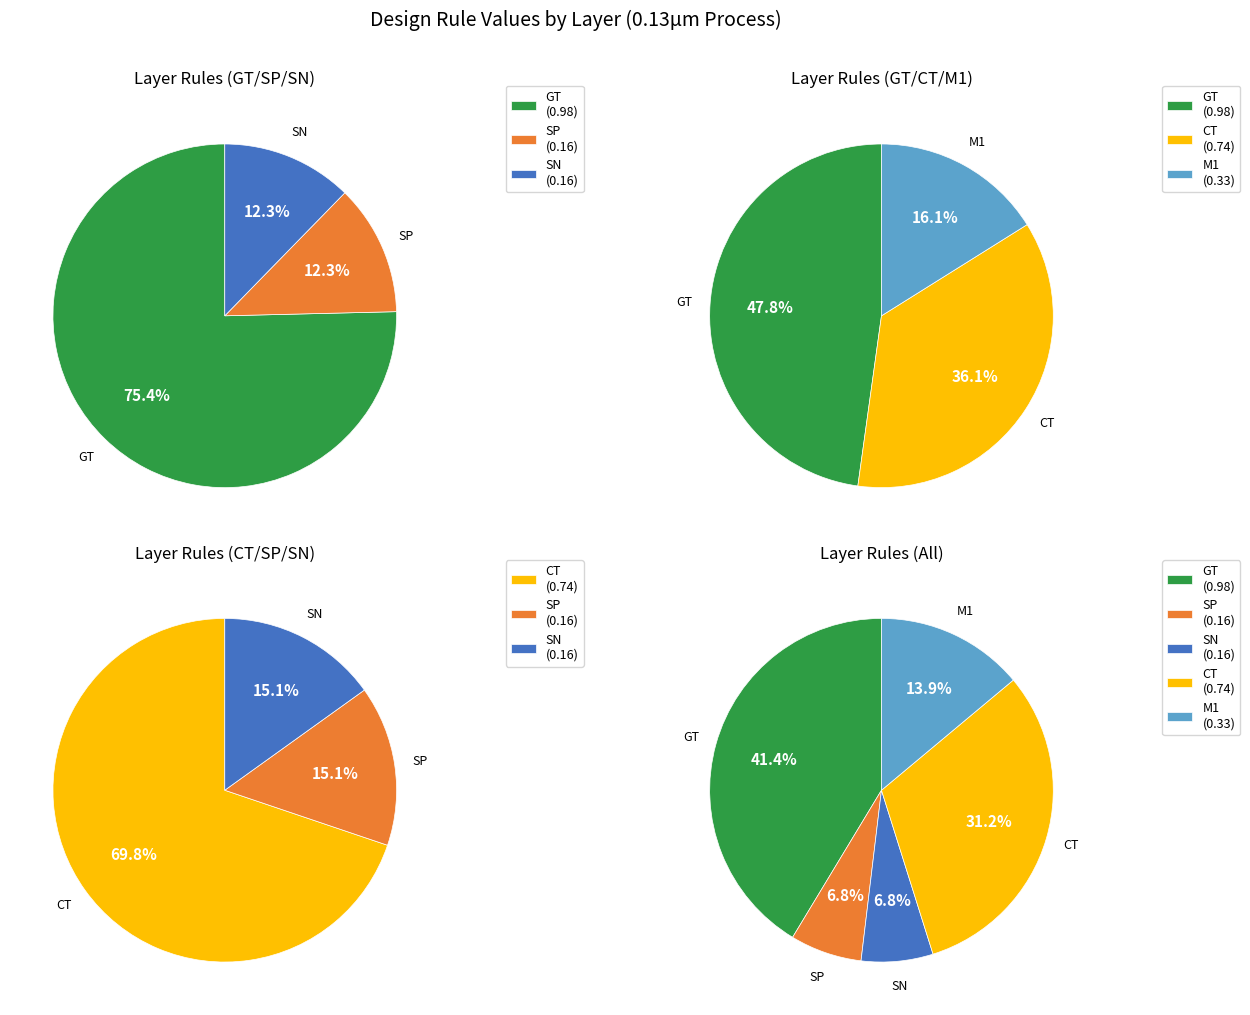

Rank the categories by value from lowest to highest.

SP, SN, M1, CT, GT